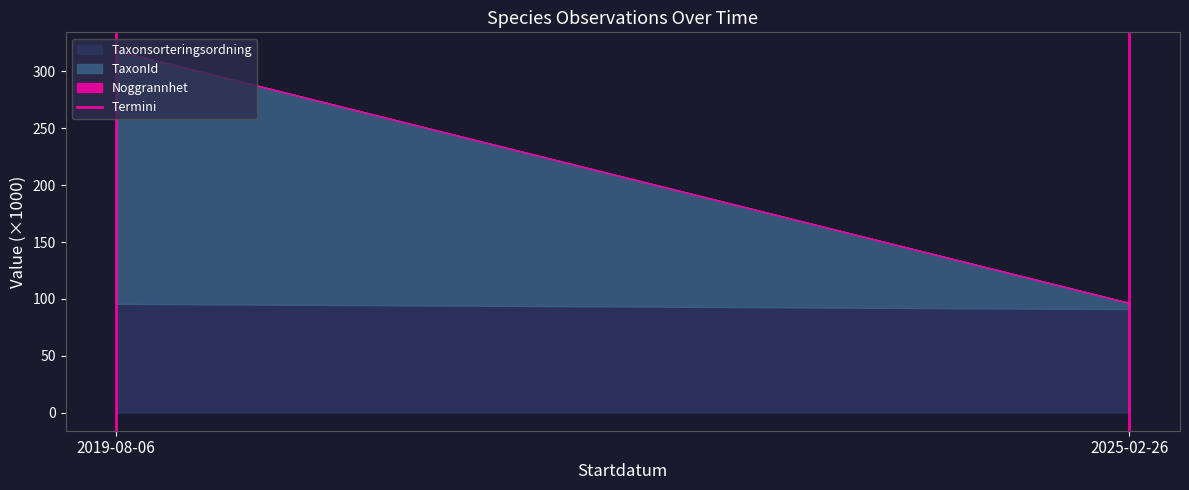

What is the minimum value for Taxonsorteringsordning?

91.0